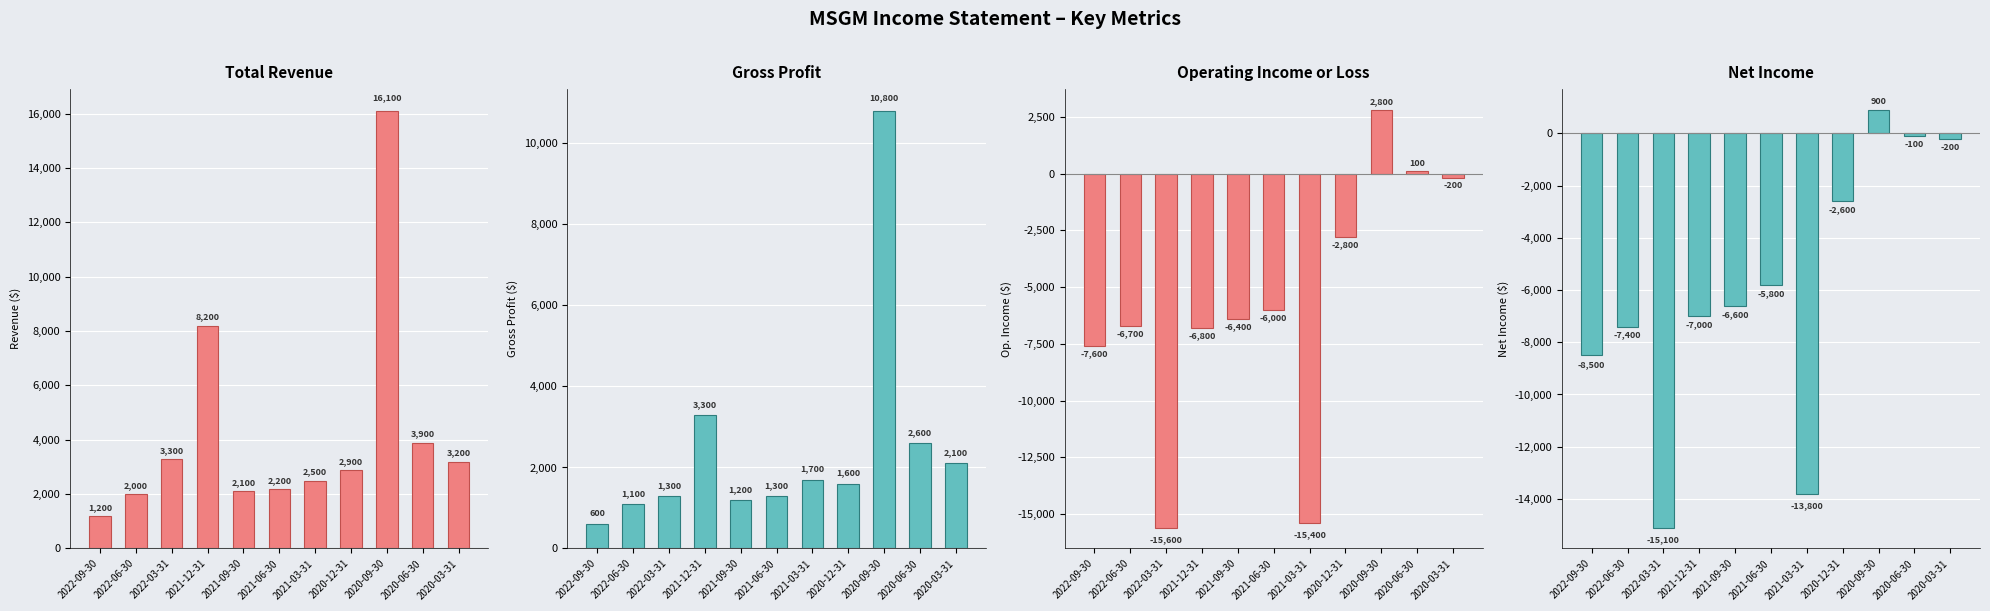

How many values in Net Income are below zero?

10